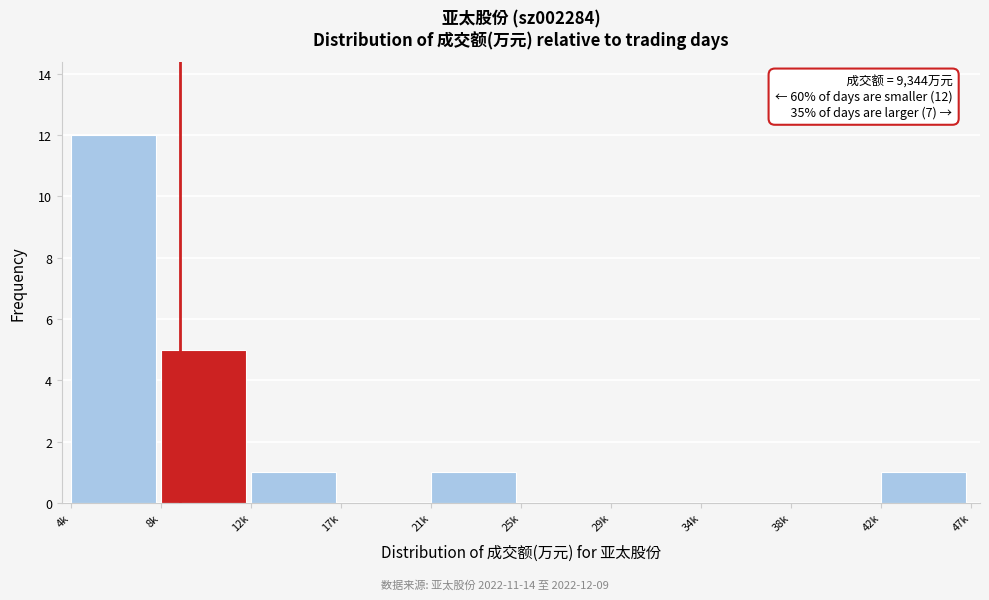

Reading right to left, what are all the values shown in this chart?

42k=1	38k=0	34k=0	29k=0	25k=0	21k=1	17k=0	12k=1	8k=5	4k=12